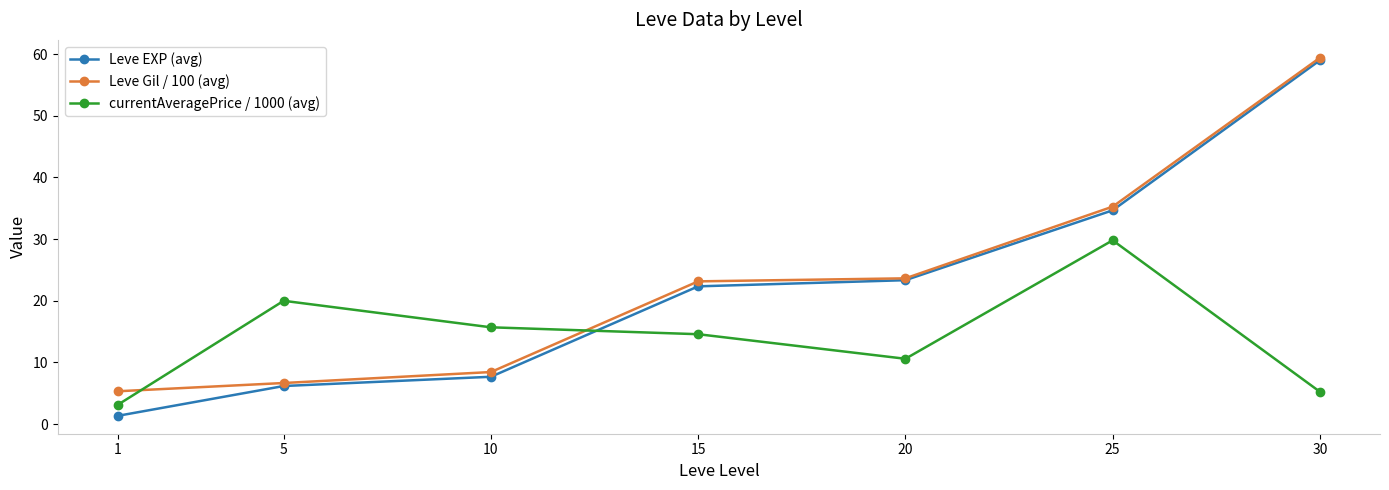

Is the value of Leve EXP (avg) at 5 greater than the value of Leve Gil / 100 (avg) at 15?

No